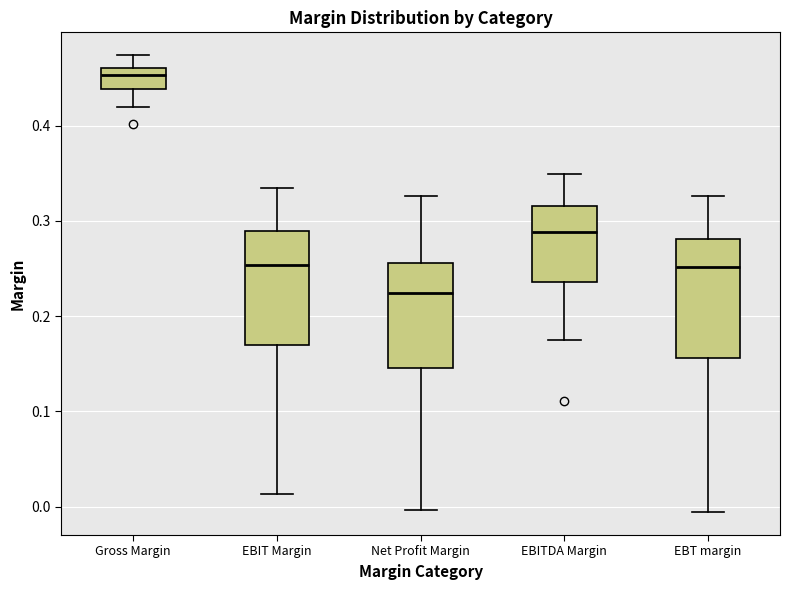

Where is the lower edge of the box for Gross Margin on the y-axis? The values are not printed on the chart, so give them approximately, as read against the axis.

0.44